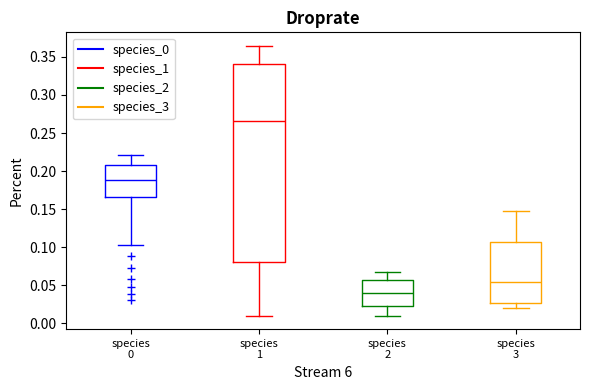

Where does the lower whisker of the box for species 0 end on the y-axis? The values are not printed on the chart, so give them approximately, as read against the axis.

0.105